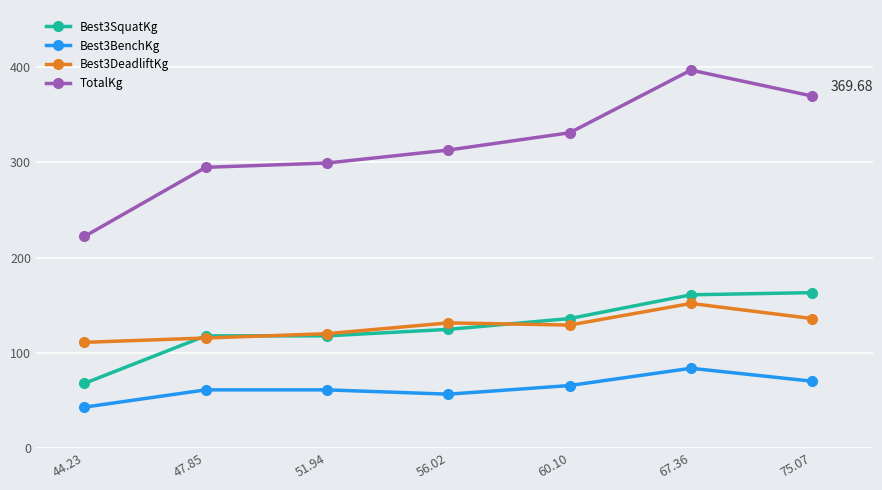

How many distinct data groups are displayed?

4